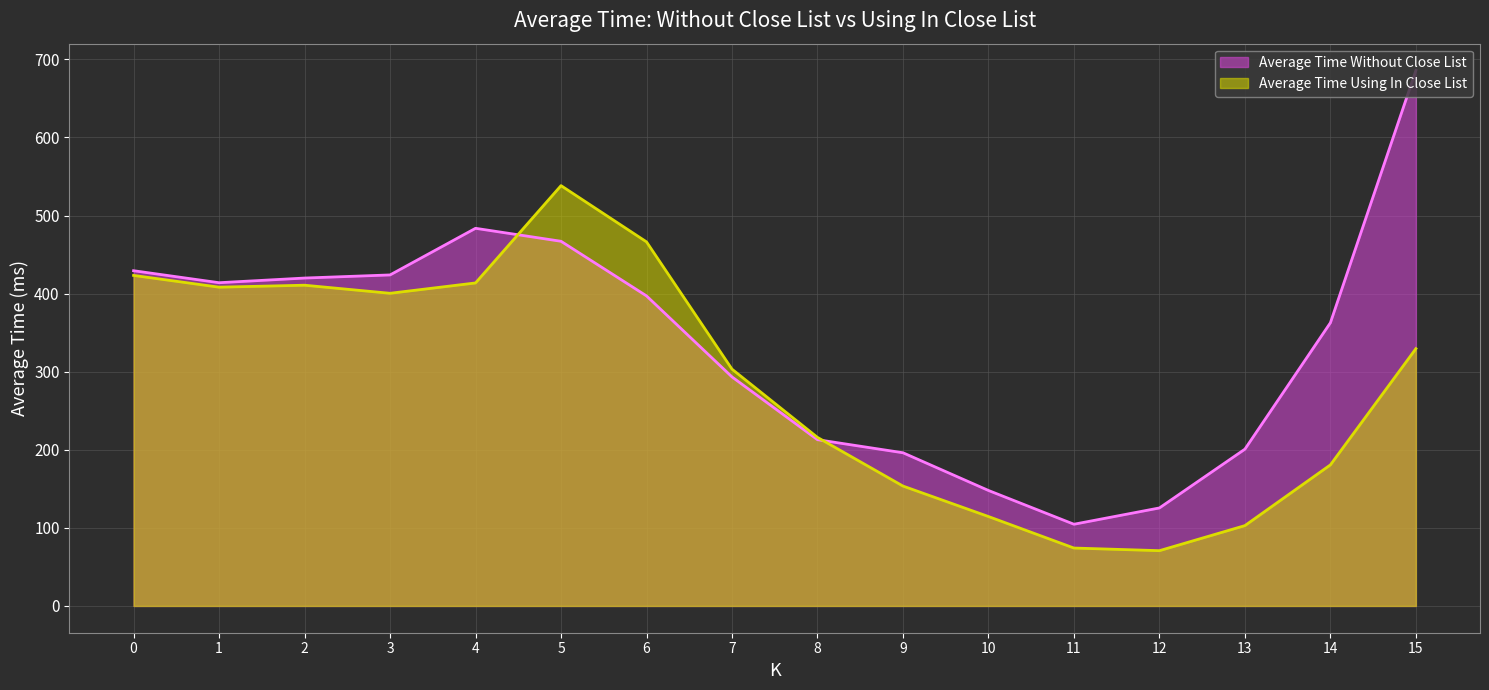

What is the value of the Average Time Using In Close List point at the 11th from the left?

114.5